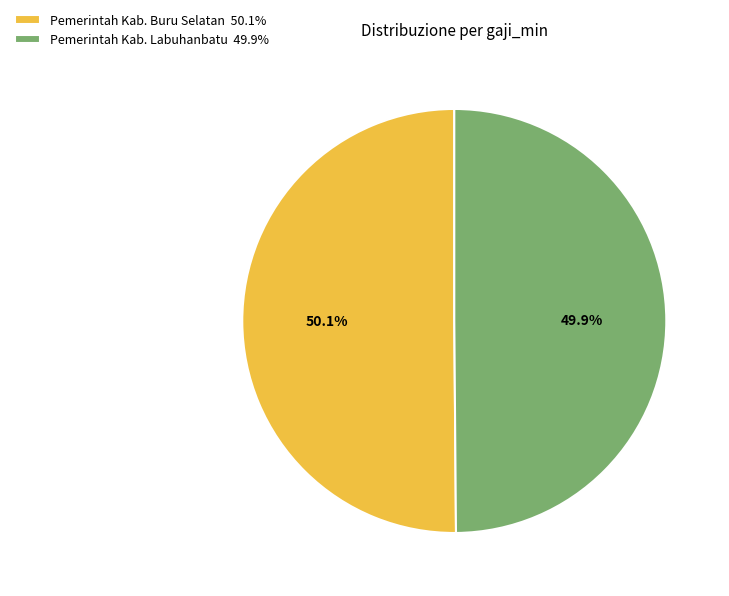

Combined, do Pemerintah Kab. Buru Selatan 50.1% and Pemerintah Kab. Labuhanbatu 49.9% account for over 50%?

Yes